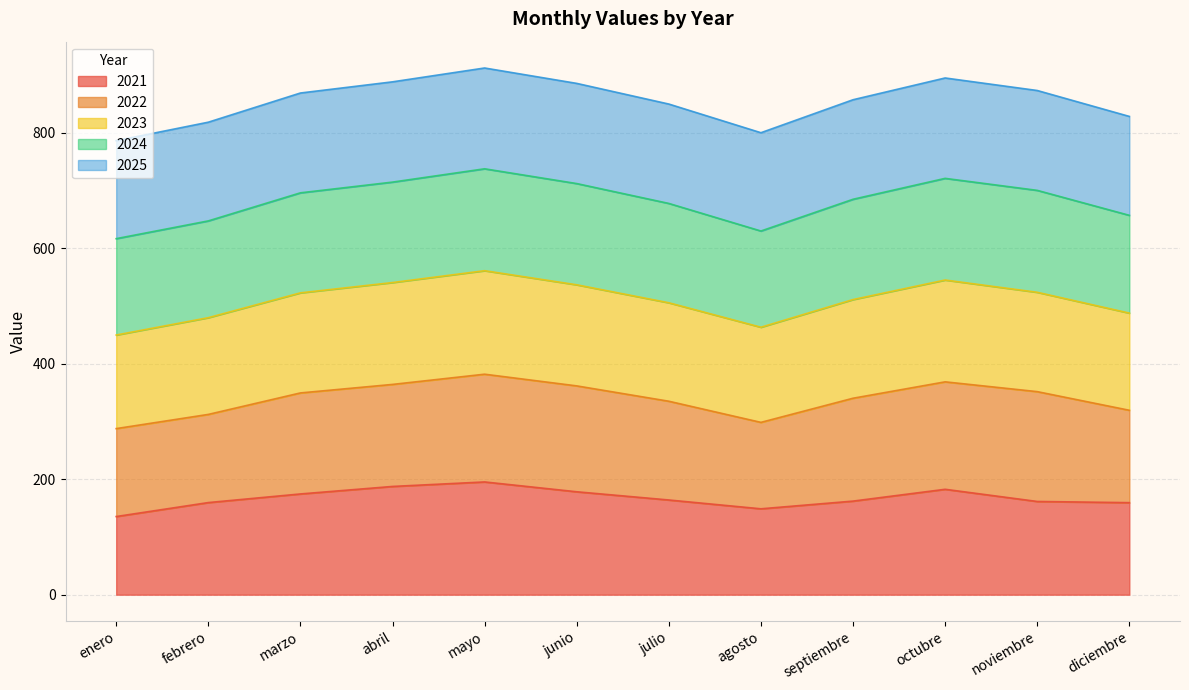

What value does the 2021 series have at enero?

135.3